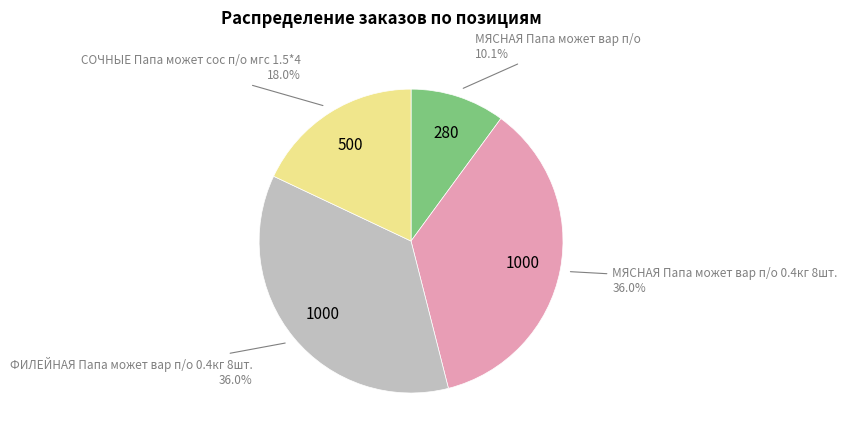

How many segments does this pie chart have?

4